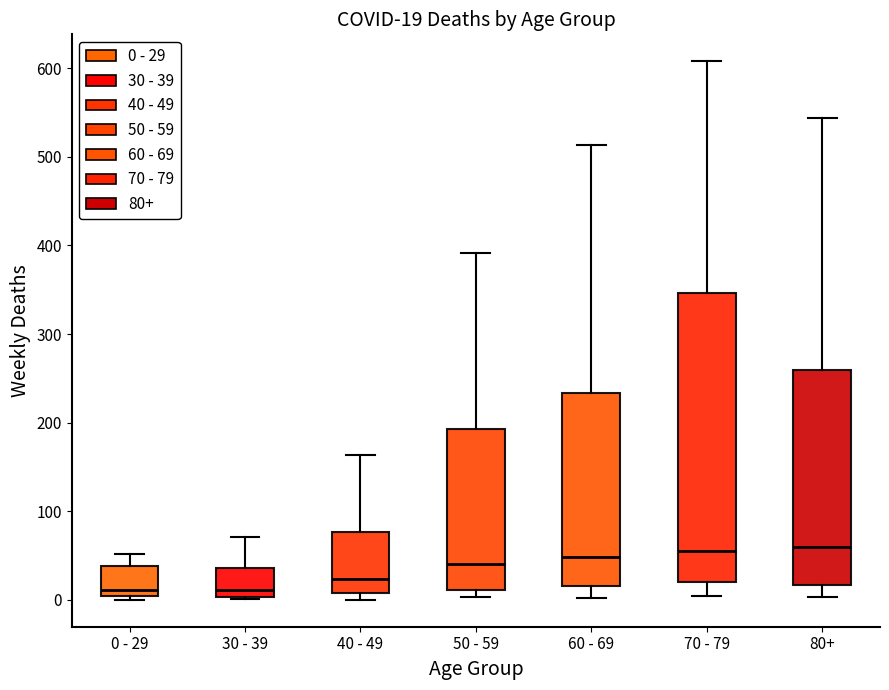

Which box is the tallest, from its lower edge to its upper edge?

70 - 79